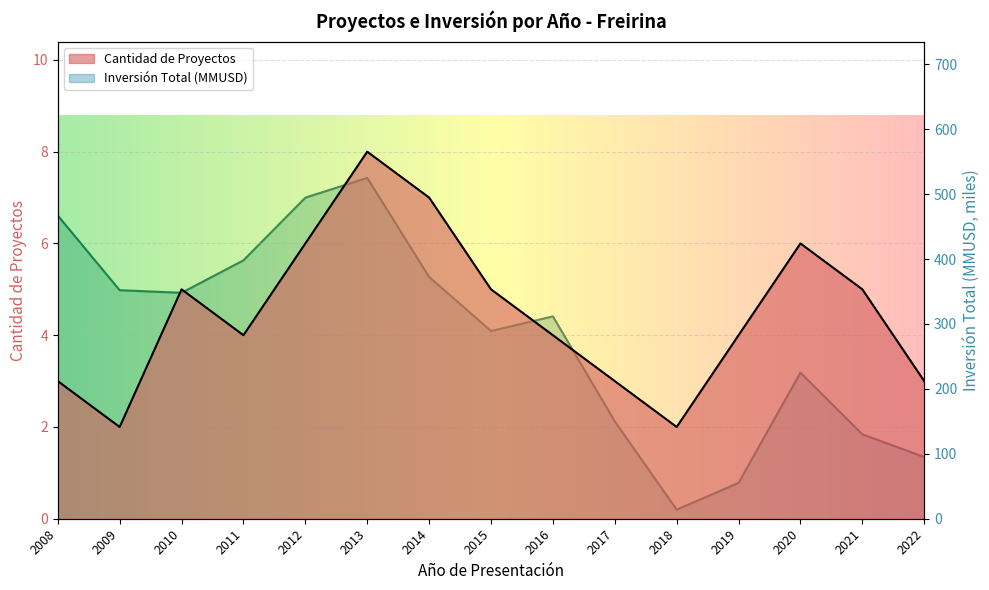

How many lines are shown in the chart?

2